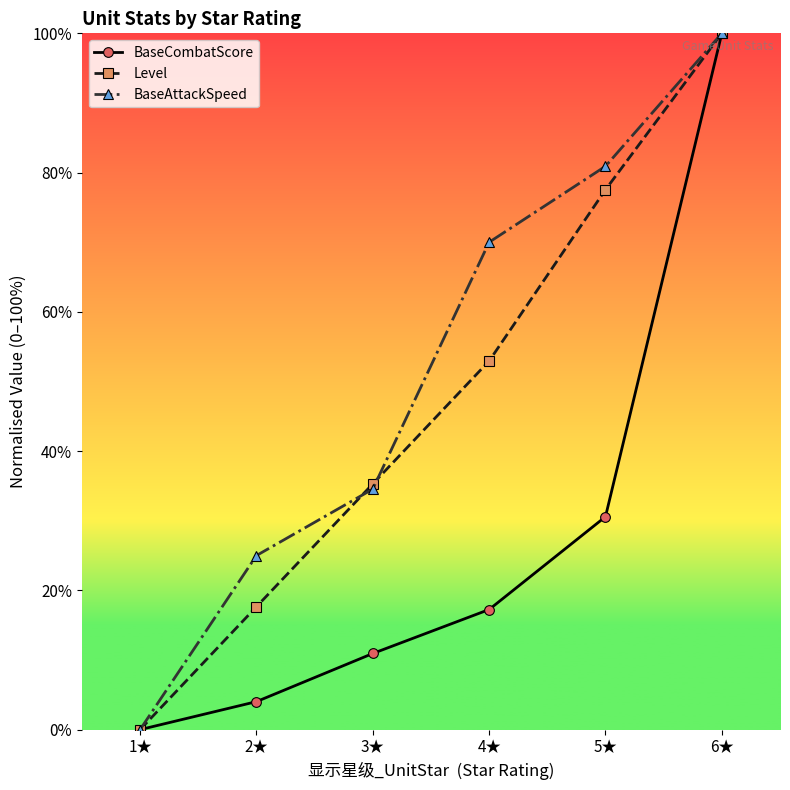

How many values in the BaseCombatScore series exceed 17?

3